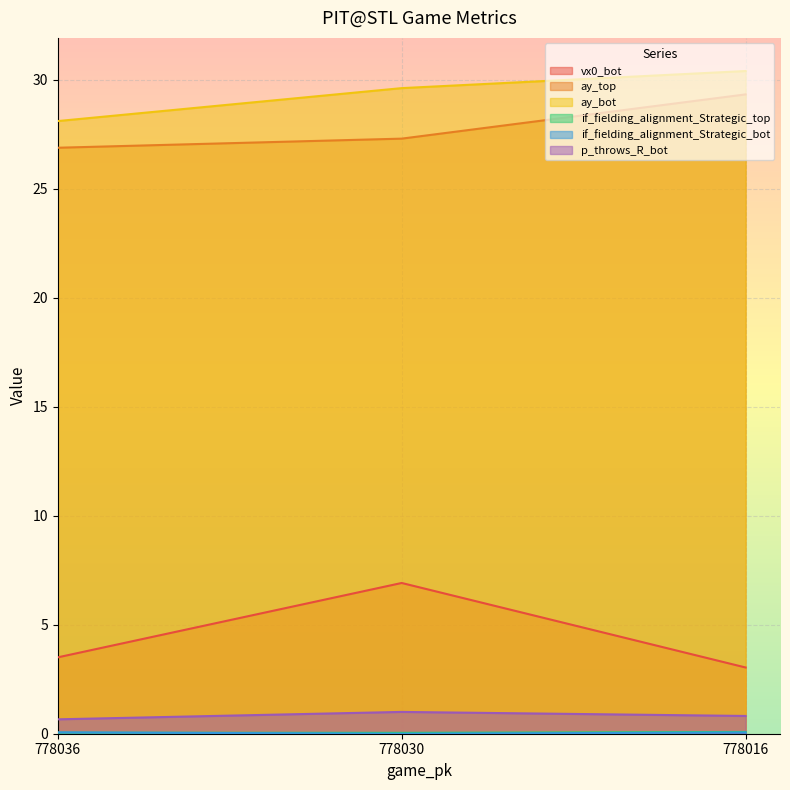

Which series has the largest range (max minus min)?

vx0_bot